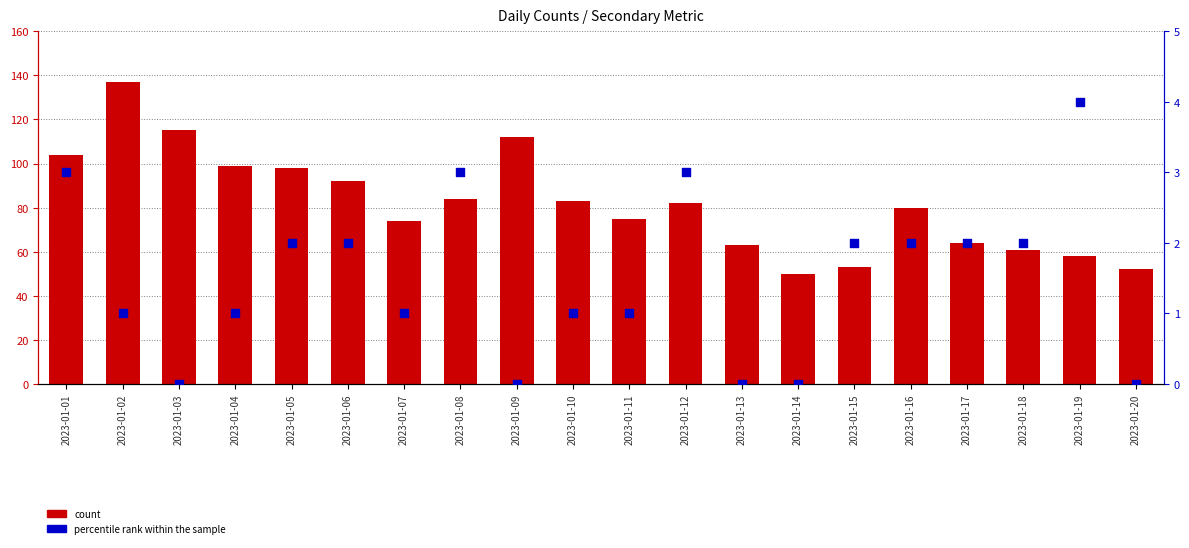

What is the total value across all series at 2023-01-11?

76